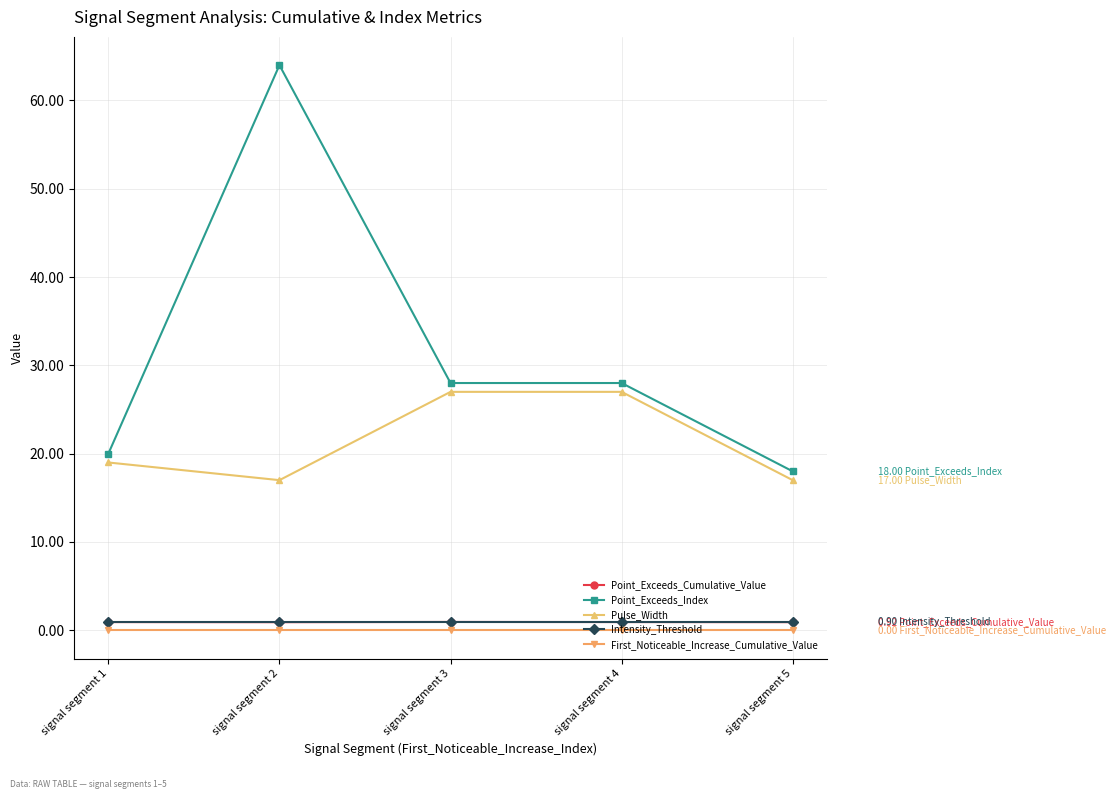

In Pulse_Width, how many points are lower than both neighbors (excluding endpoints)?

1